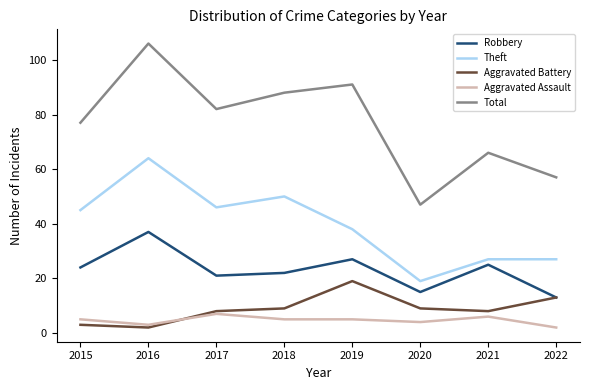

Where is the first local minimum for Aggravated Assault?

2016